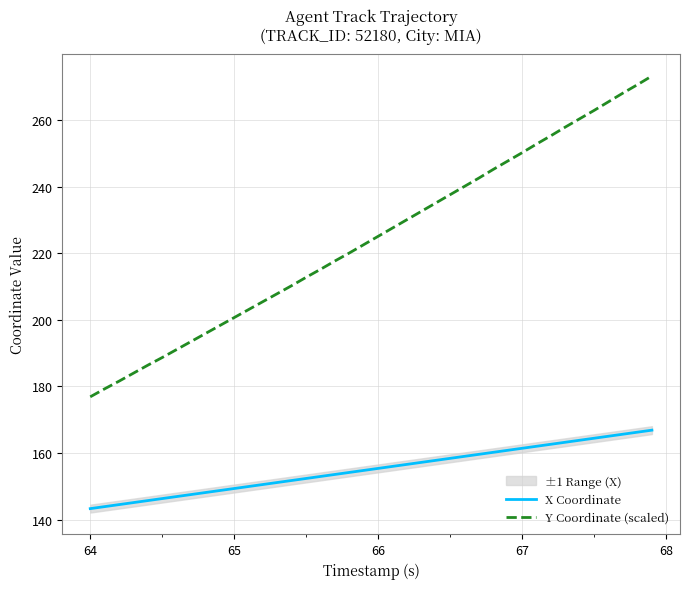

True or false: Y Coordinate (scaled) and X Coordinate cross at least once.

False